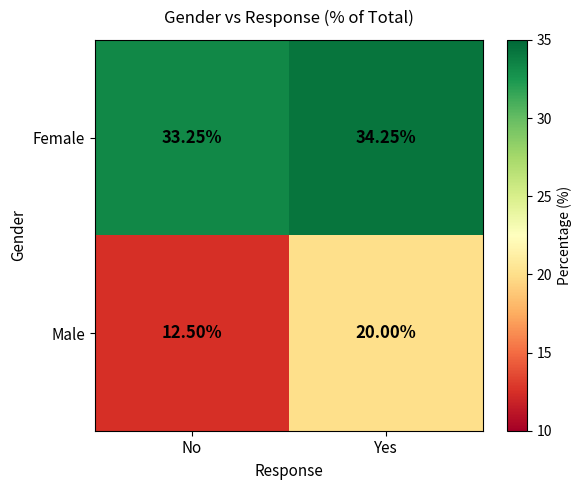

How many series are shown in this chart?

2